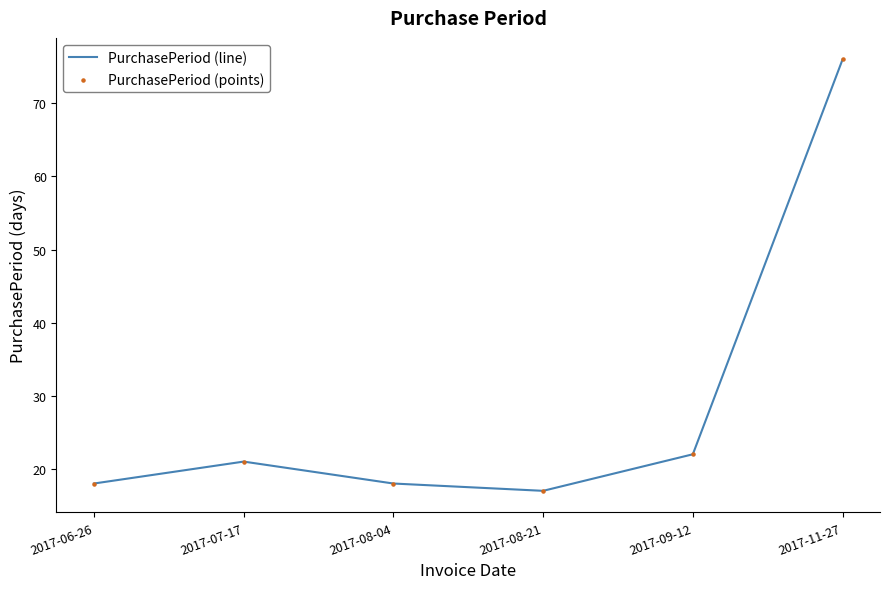

Approximately how many times larger is the value at 2017-08-21 compared to 2017-09-12?

0.8